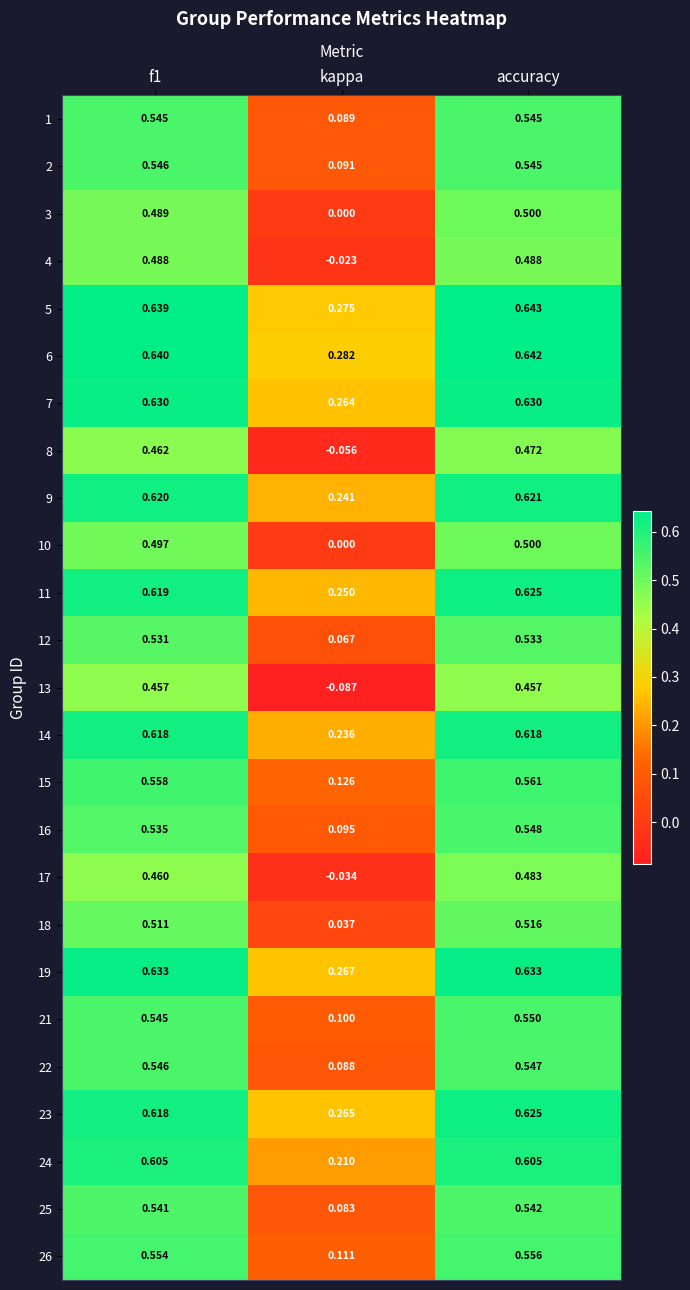

Which series changed the most between kappa and accuracy?

13